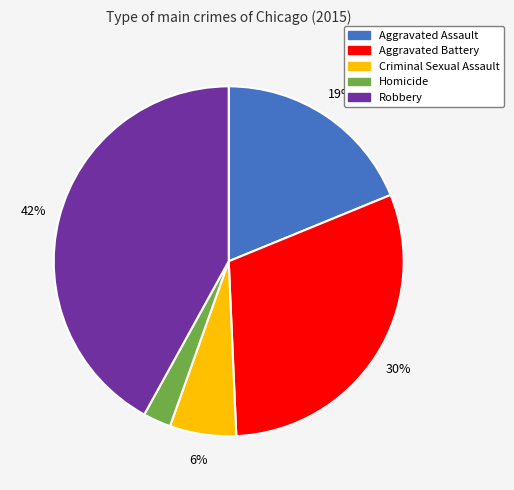

To the nearest percent, what portion does Aggravated Battery represent?

30%